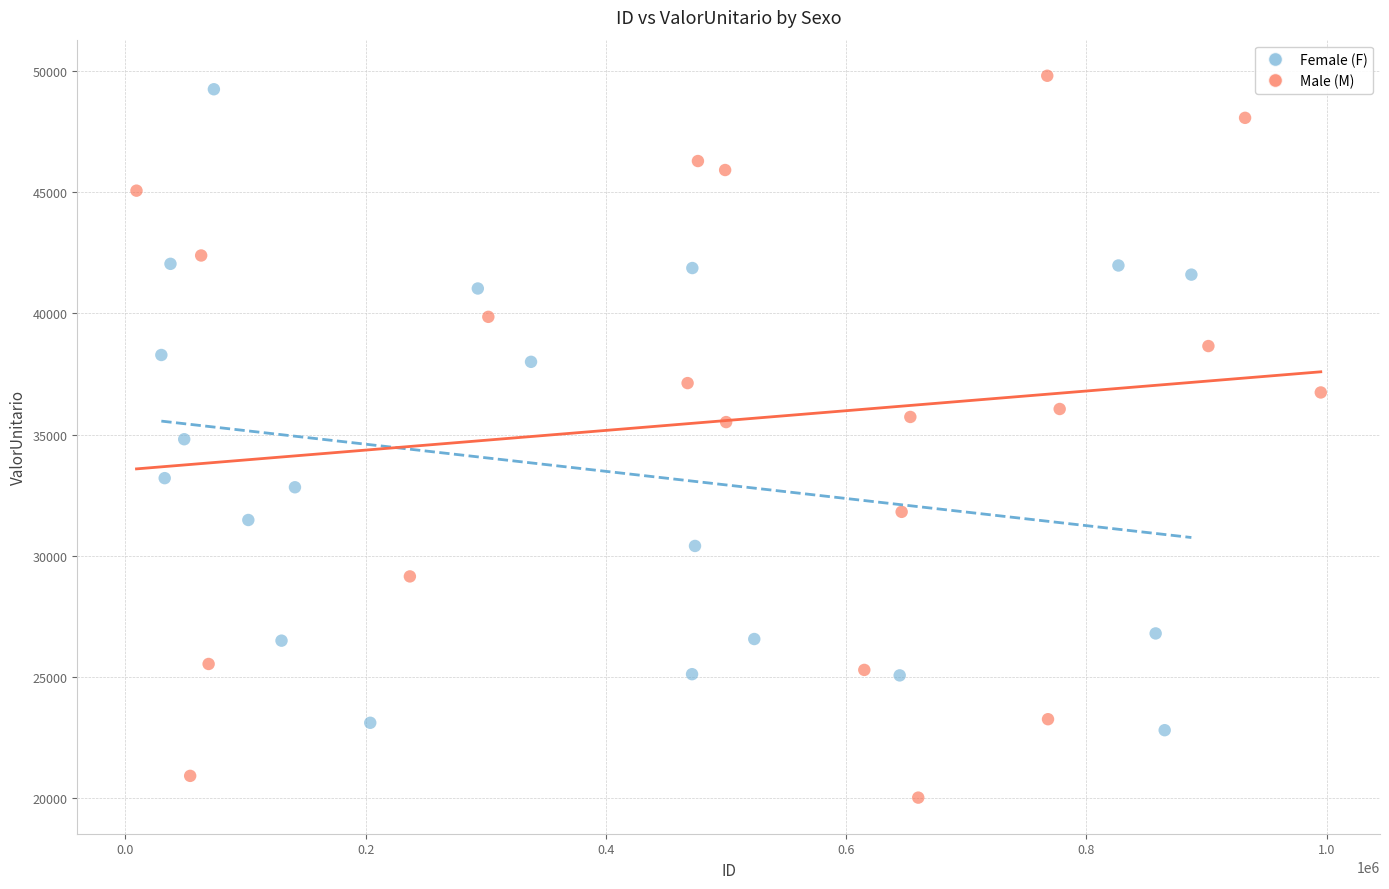

Which series reaches the minimum Y coordinate?

Male (M)